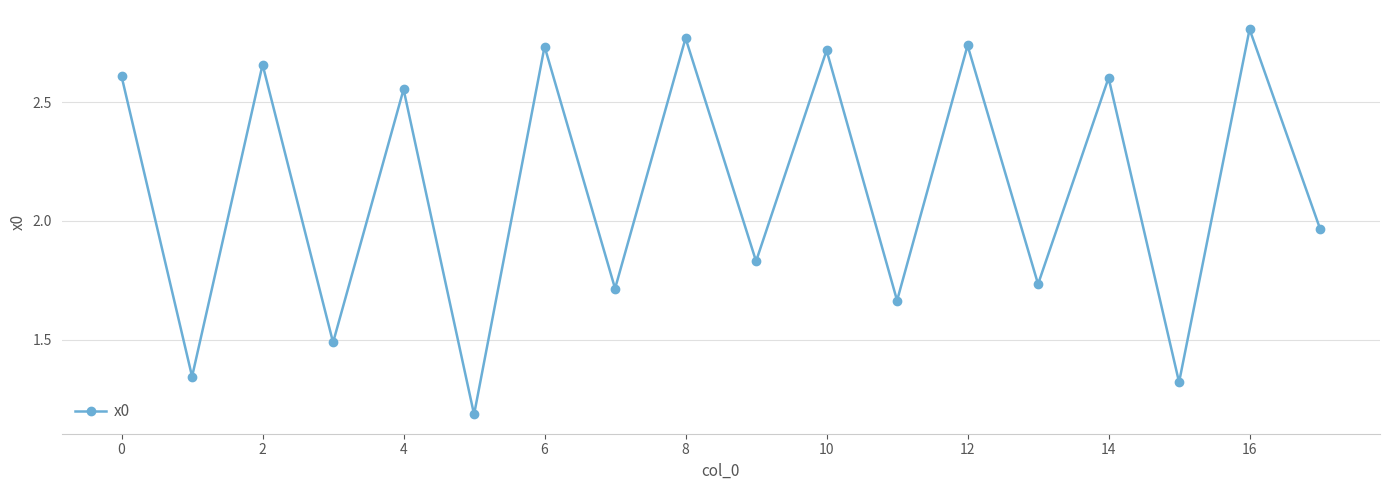

True or false: the data has more than 0 interior local peaks.

True